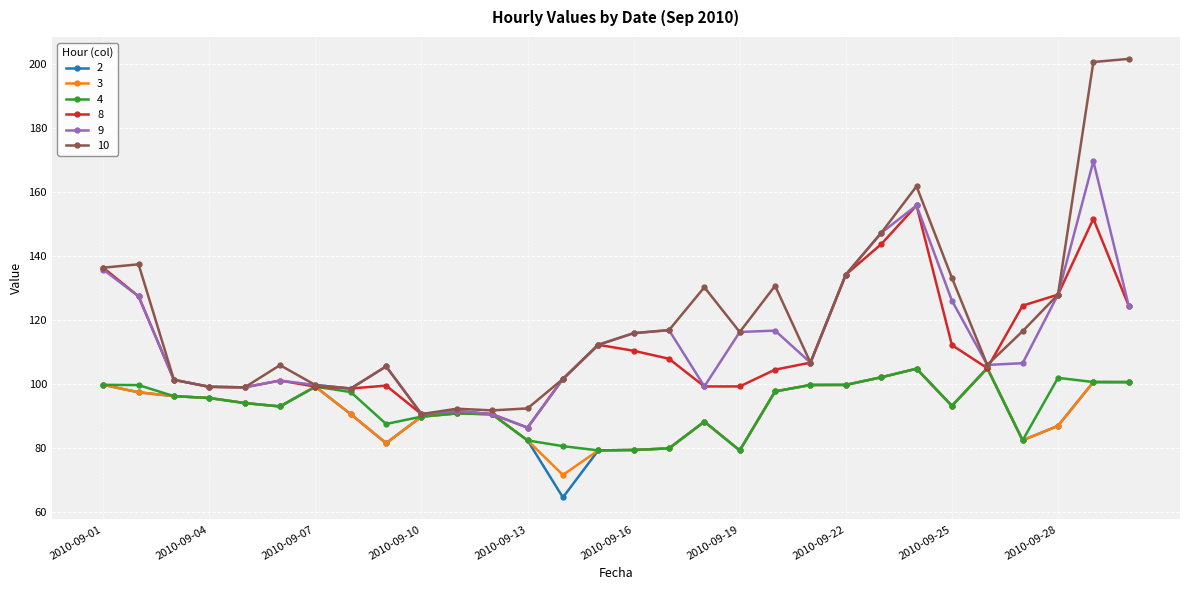

What is the smallest value displayed?

64.7